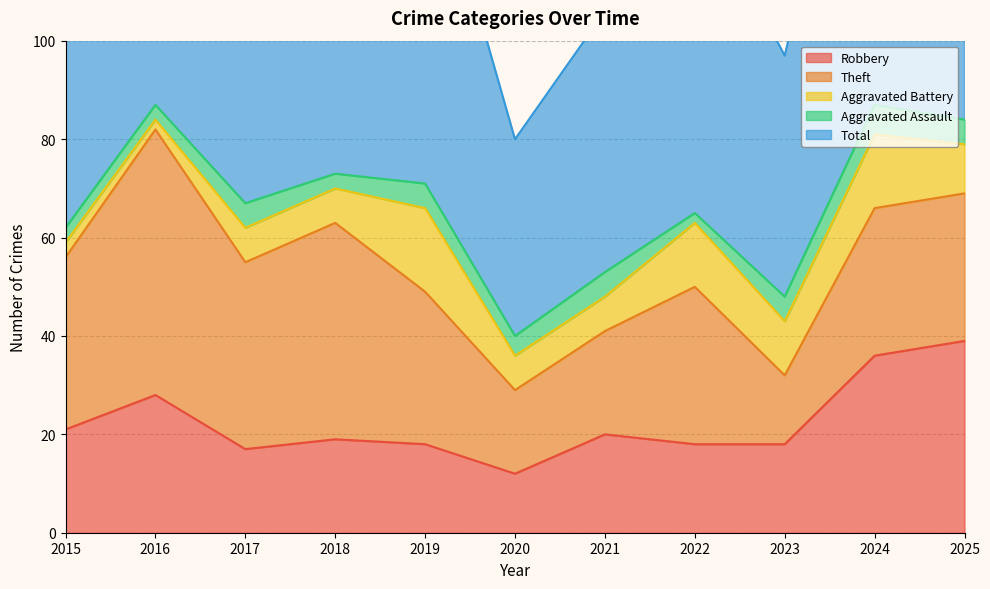

What is the value of the Aggravated Assault point at the 8th from the left?

2